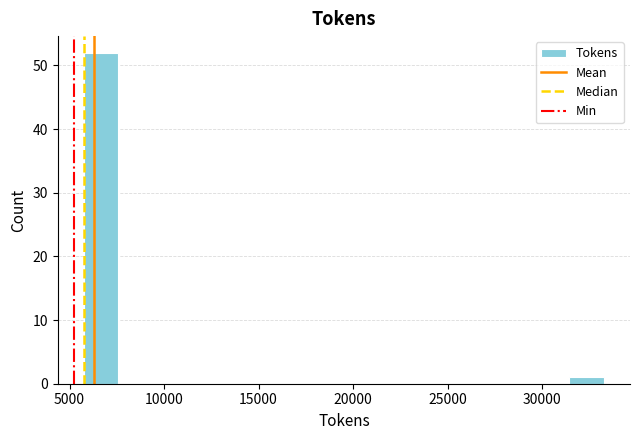

Read against the x-axis, roughly where is the centre of the tallest bar?

6500